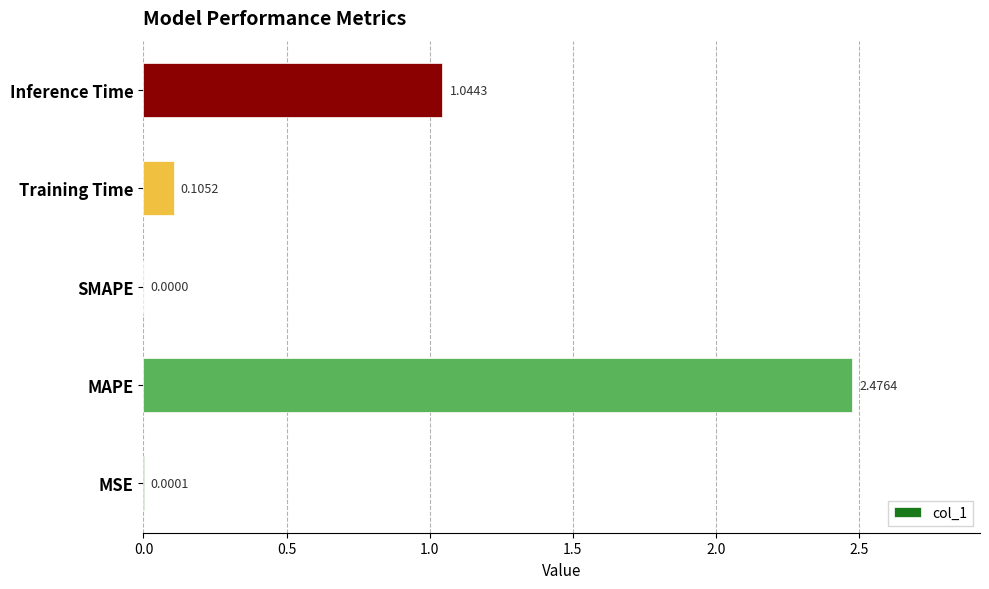

What is the average value?

0.7